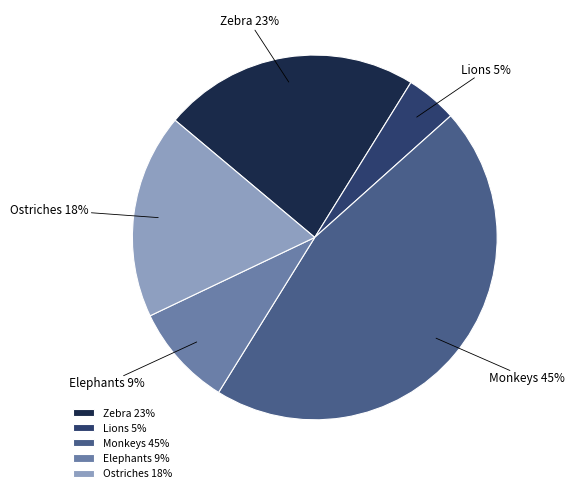

To the nearest percent, what percentage of the pie is Ostriches?

18%